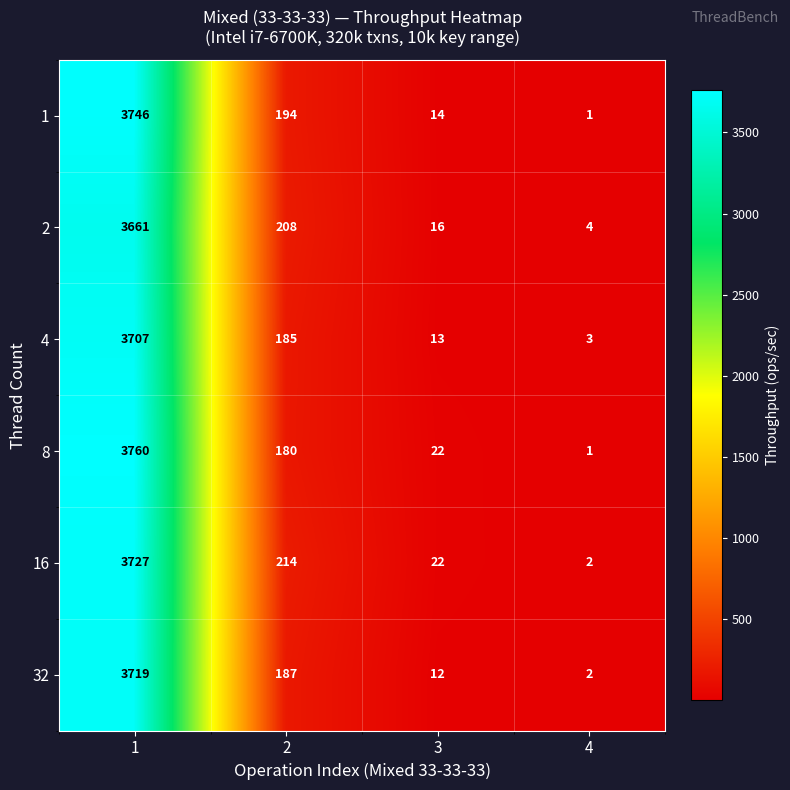

Reading left to right, transcribe all the data shown in this chart.

1: 1=3746	2=194	3=14	4=1
2: 1=3661	2=208	3=16	4=4
4: 1=3707	2=185	3=13	4=3
8: 1=3760	2=180	3=22	4=1
16: 1=3727	2=214	3=22	4=2
32: 1=3719	2=187	3=12	4=2